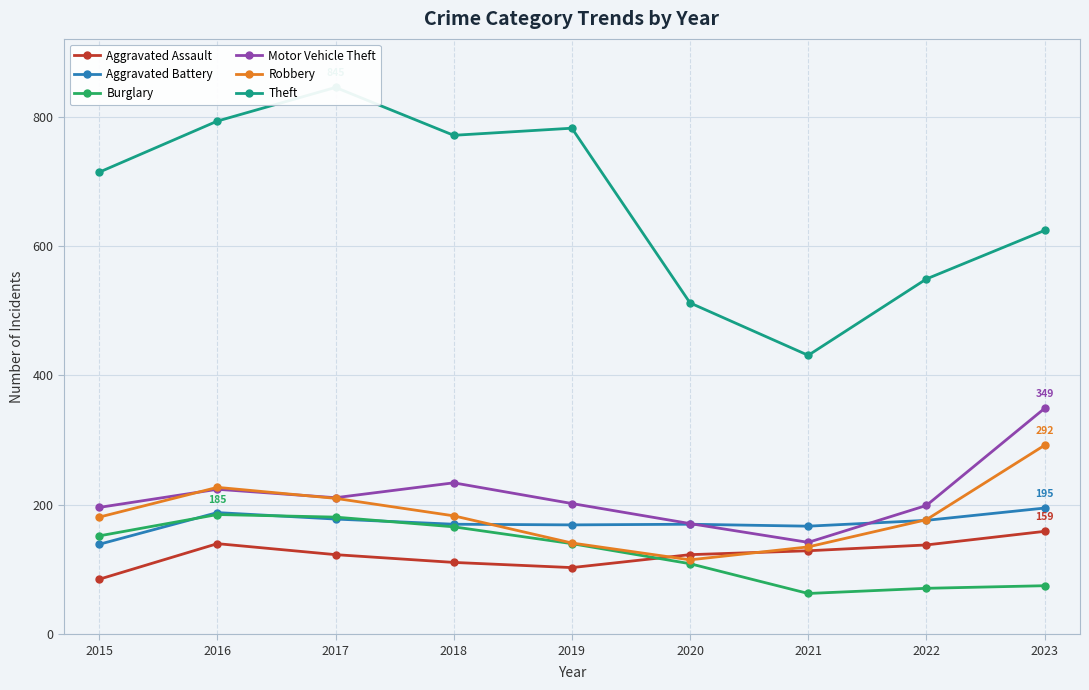

The value of Aggravated Battery at 2021 is 167. True or false?

True